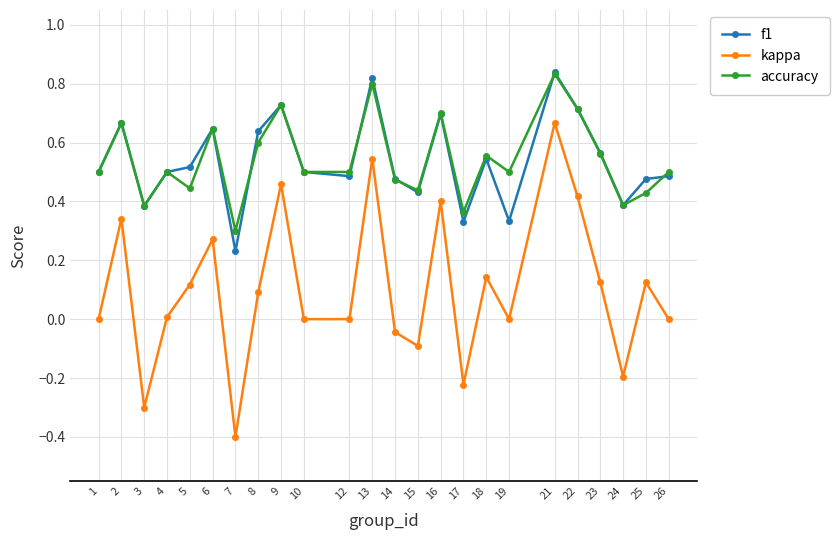

True or false: f1 and kappa cross at least once.

False